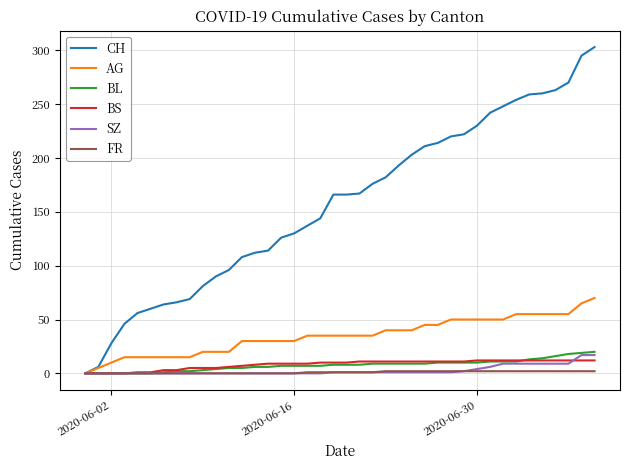

What is the maximum value shown in the chart?

303